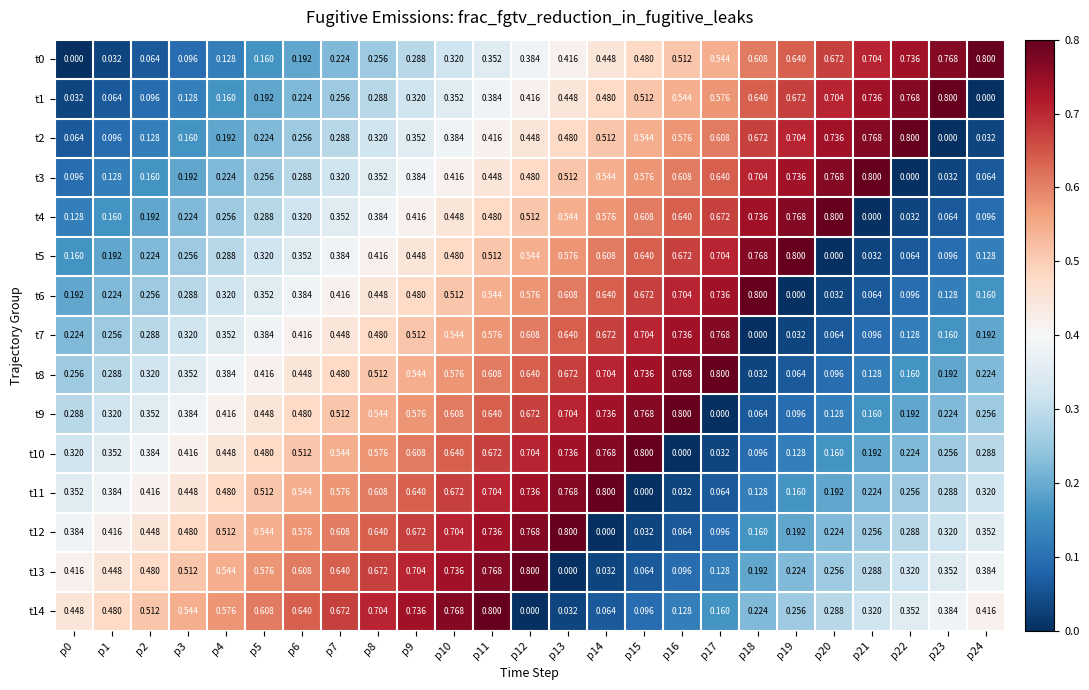

At which category is the sum across all series the highest?

p11